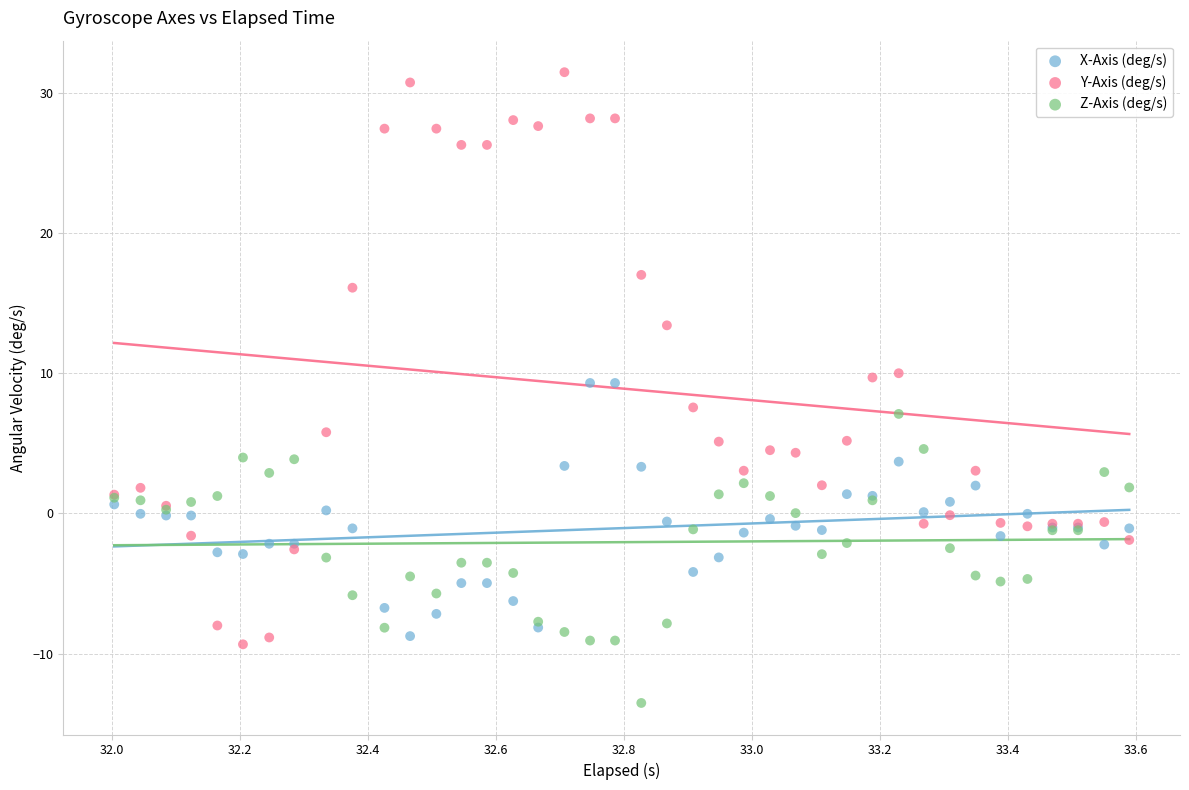

Which series reaches the minimum Y coordinate?

Z-Axis (deg/s)